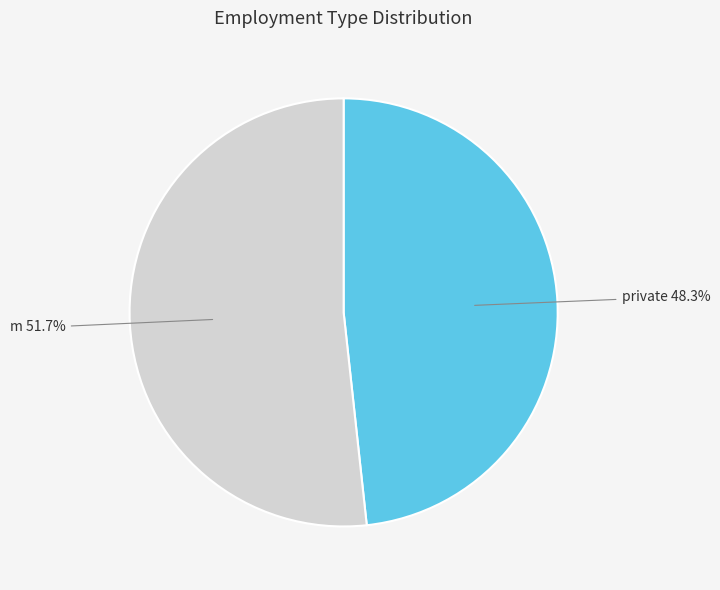

Does any single category account for the majority?

Yes